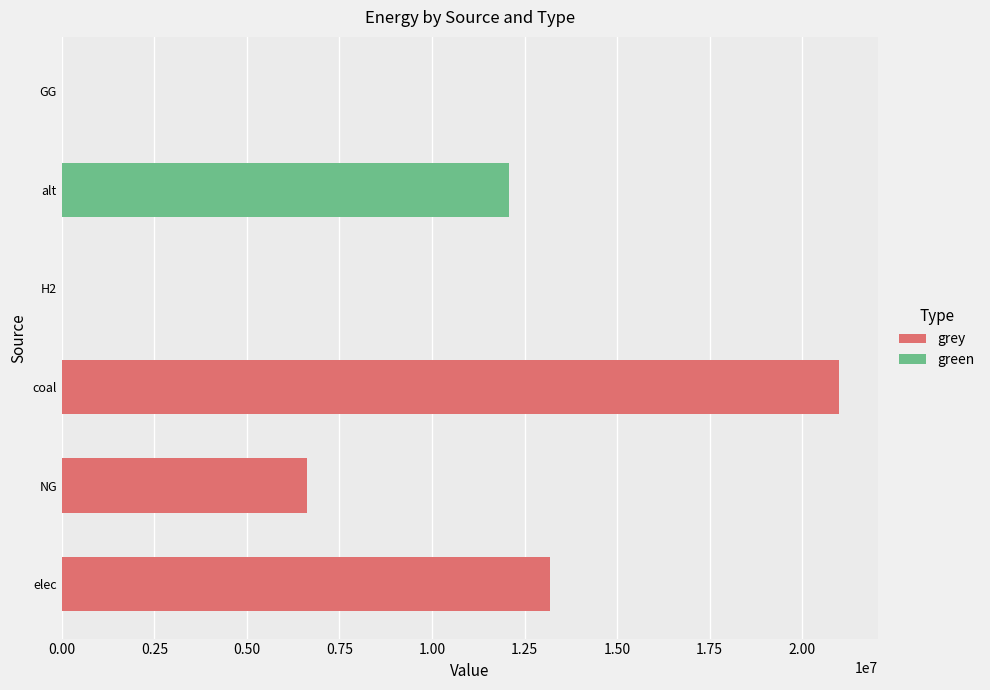

Which series changed the most between H2 and GG?

grey